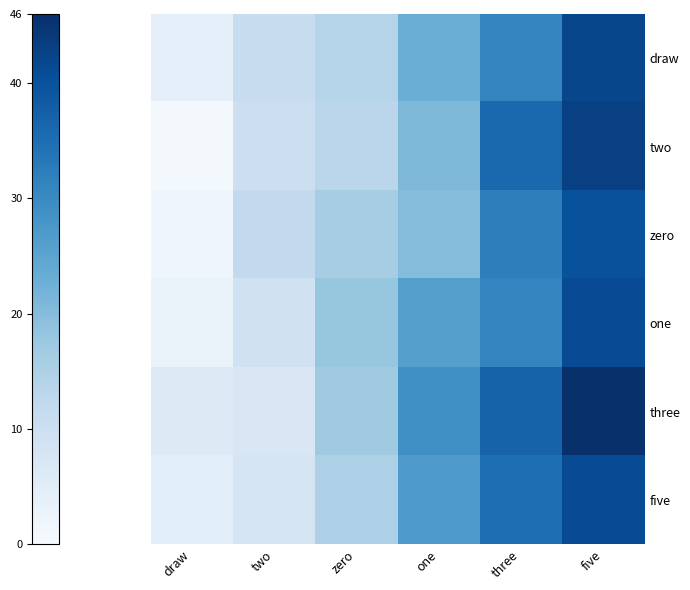

Which series has the largest total across all categories?

three